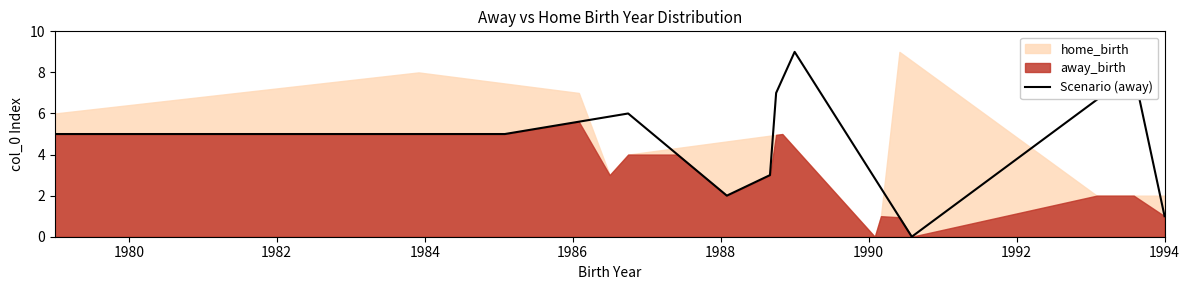

What is the maximum value for Scenario (away)?

9.0